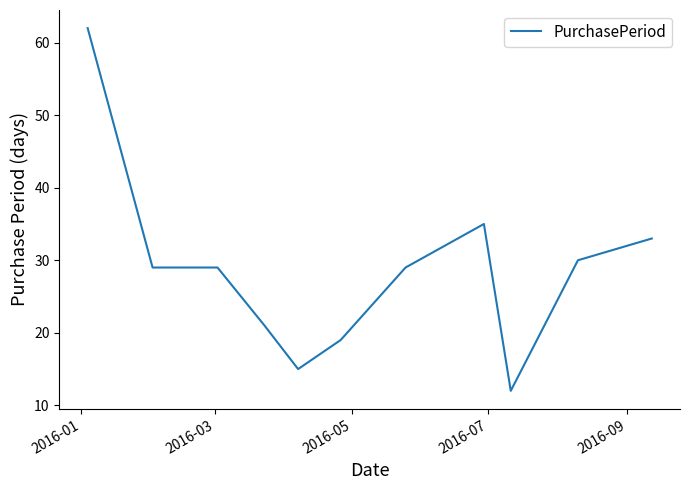

What is the greatest value displayed?

62